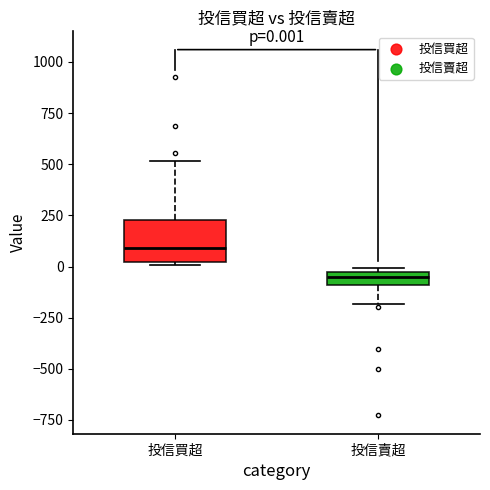

Comparing the boxes themselves (not the whiskers), which one is the tallest?

投信買超